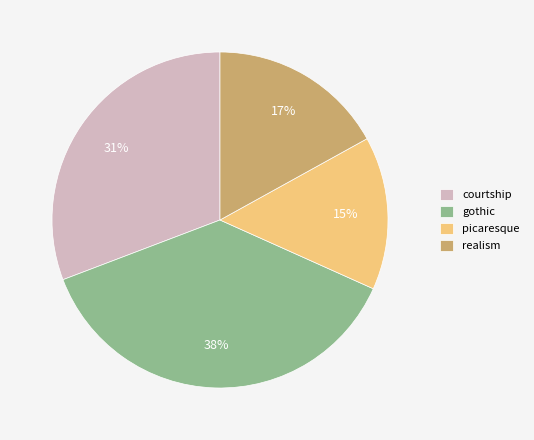

To the nearest percent, what is the difference between the picaresque and courtship slice percentages?

16%